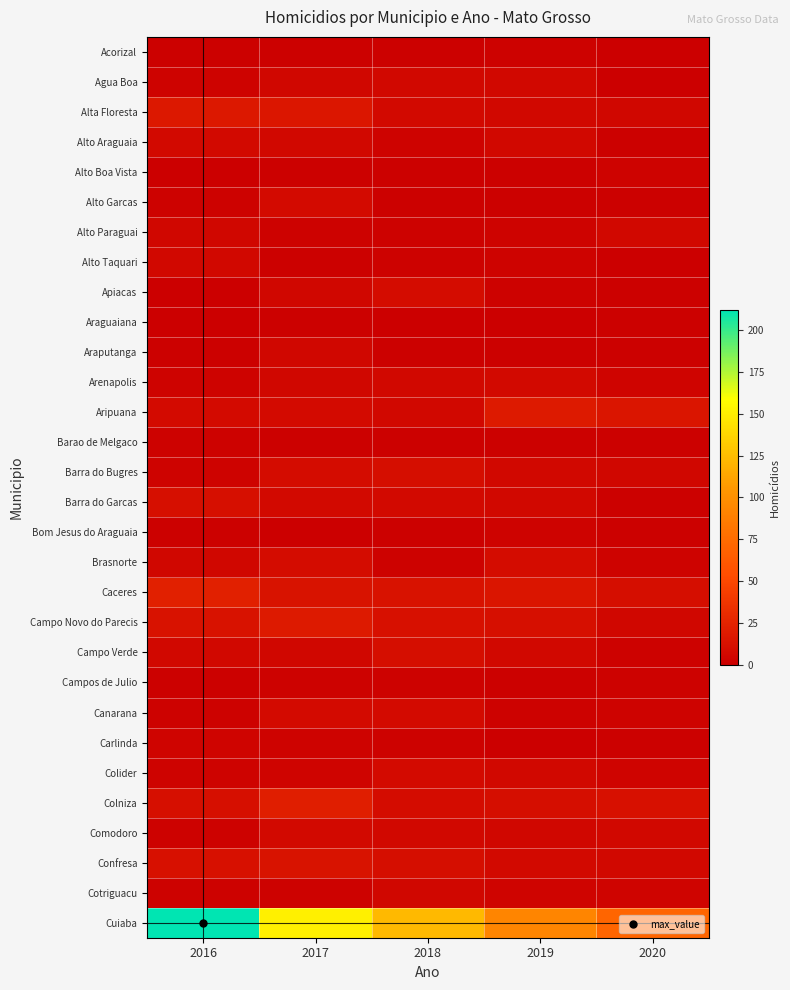

At which category does the chart reach its minimum across all series?

2020